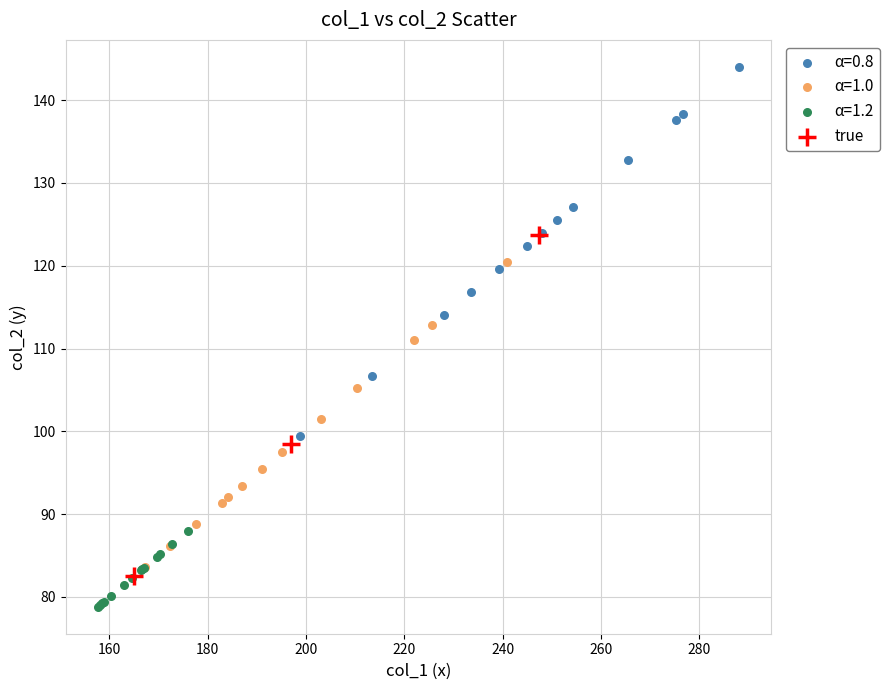

Which series contains the lowest Y value?

α=1.2